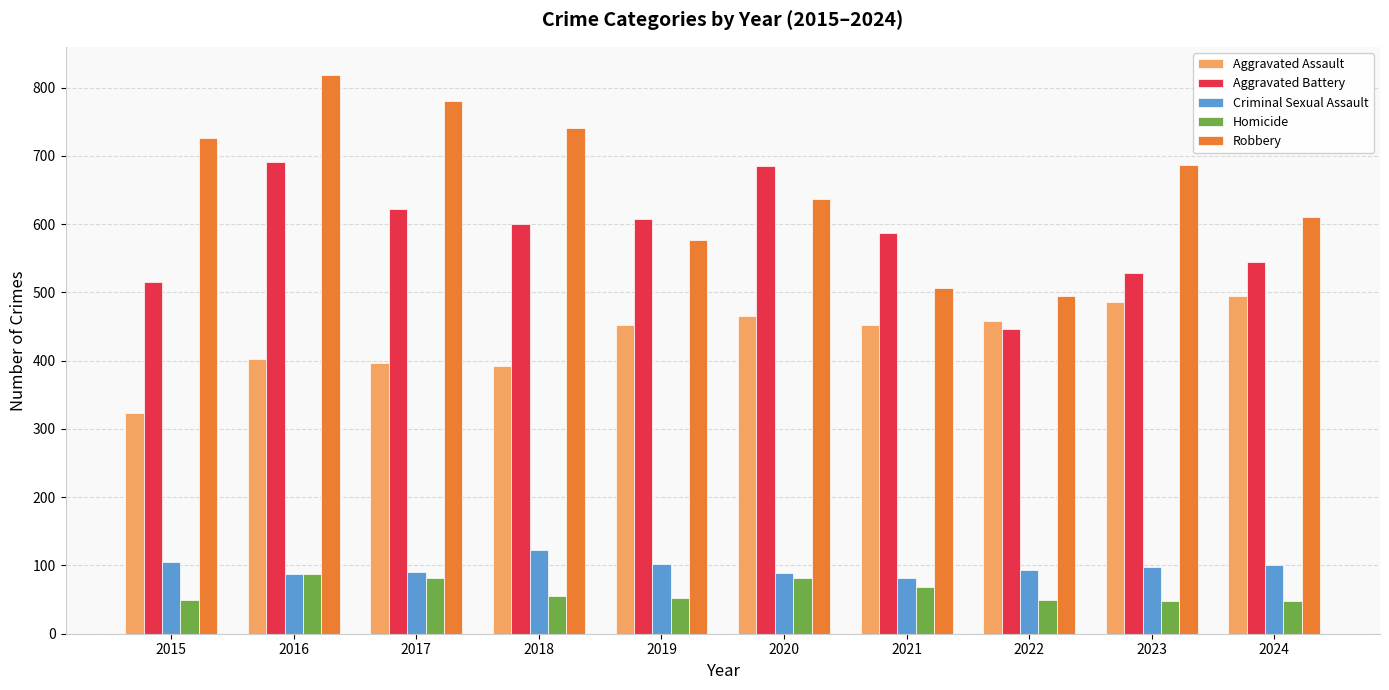

What is the total value across all series at 2019?

1792